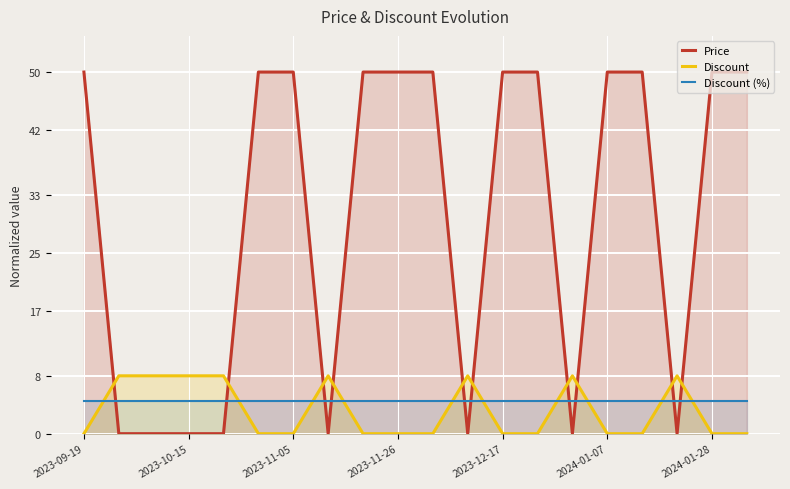

What is the total value across all series at 8?

54.5